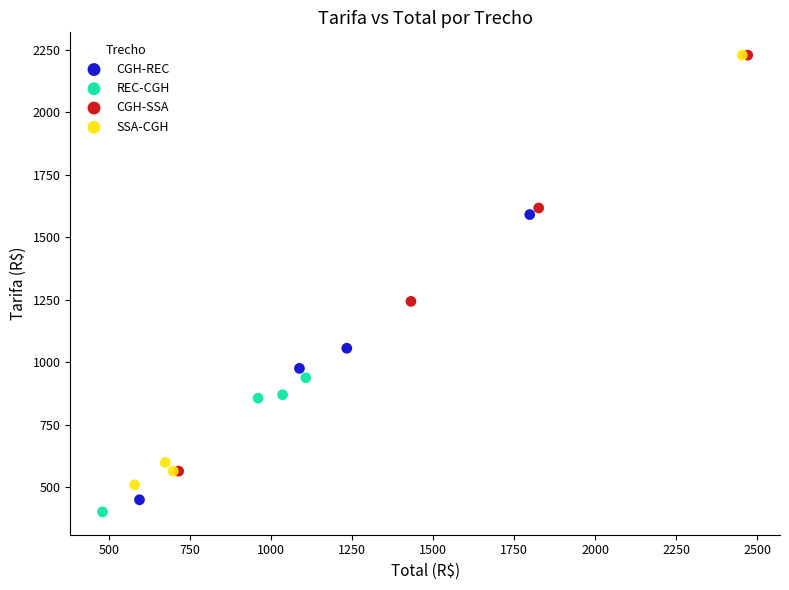

Which series contains the lowest Y value?

REC-CGH